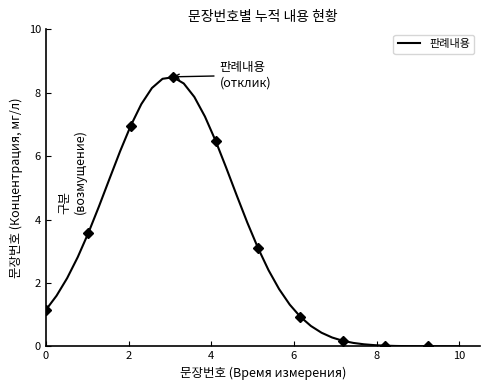

What is the value of the 27th point from the left?

0.4